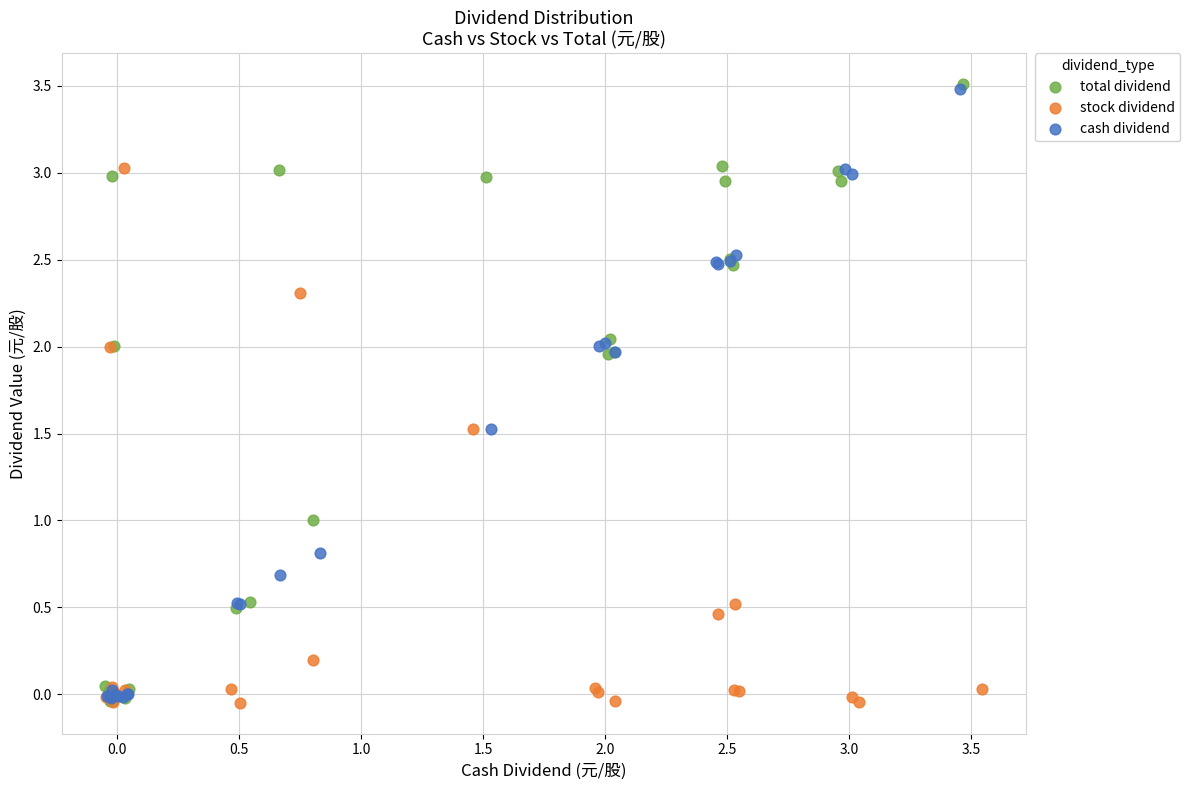

Which series has the largest Y range (max minus min)?

total dividend